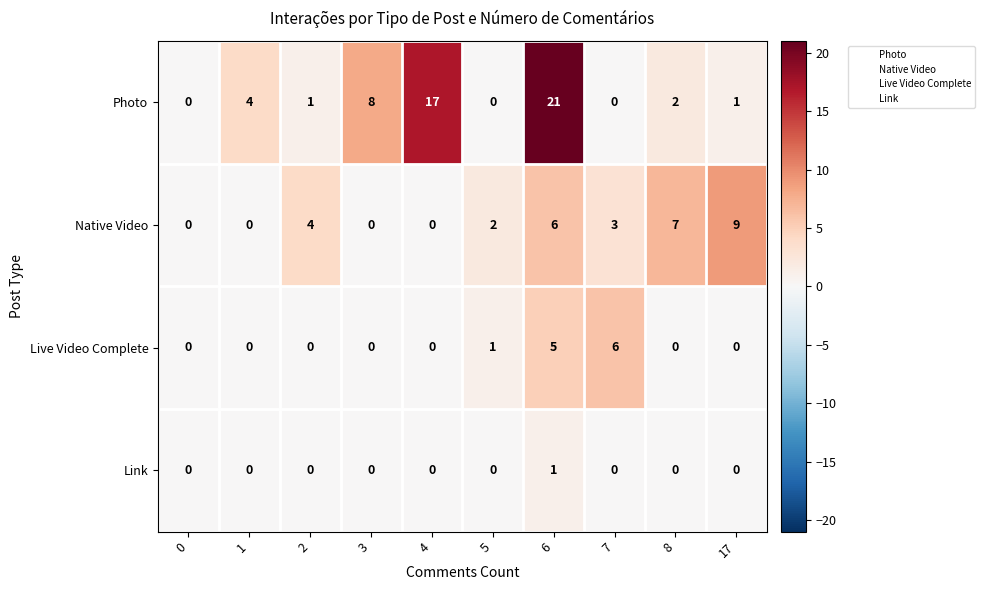

How many series are shown in this chart?

4